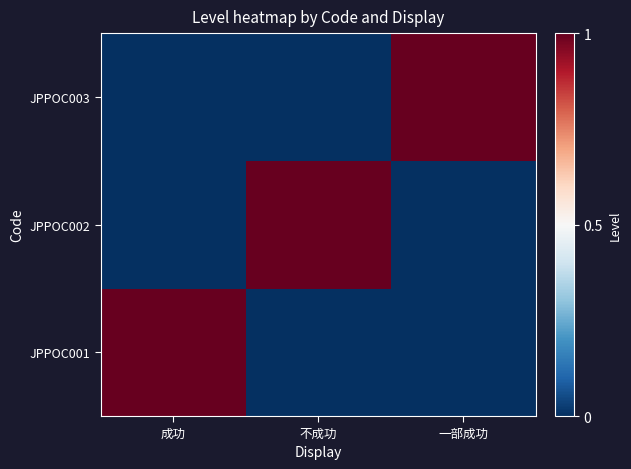

Which series has the largest range (max minus min)?

JPPOC001